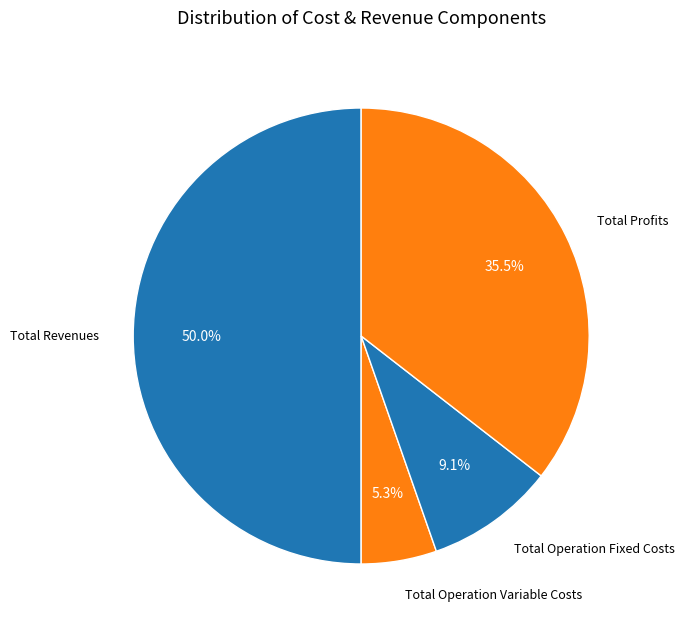

How many slices are in this pie chart?

4